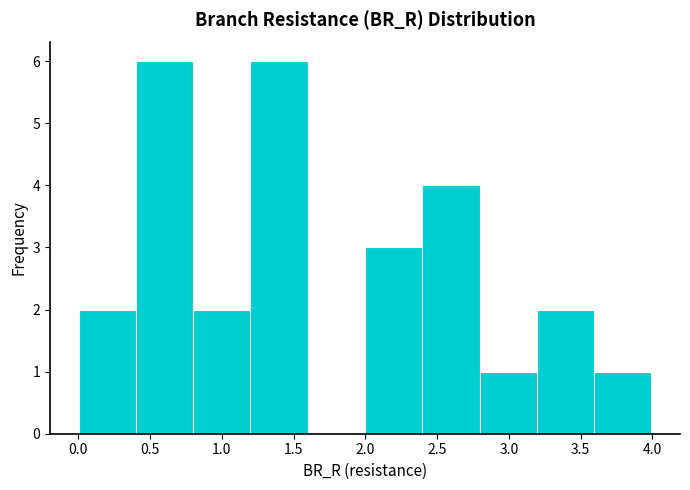

Reading left to right, transcribe this chart: for each bar, give the range it covers on the x-axis and its height. Neither the bar edges nor the heights are printed on the chart, so give them approximately, as read against the axes.

0.0 to 0.4: 2
0.4 to 0.8: 6
0.8 to 1.2: 2
1.2 to 1.6: 6
1.6 to 2.0: 0
2.0 to 2.4: 3
2.4 to 2.8: 4
2.8 to 3.2: 1
3.2 to 3.6: 2
3.6 to 4.0: 1